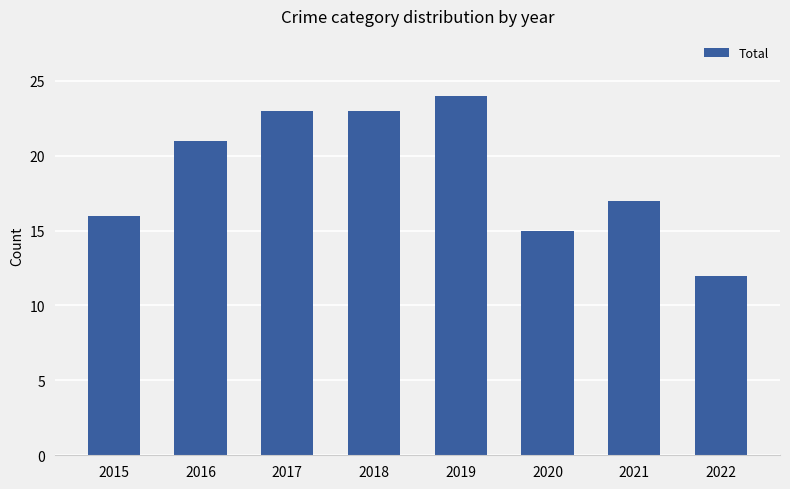

At which category does the chart reach its peak across all series?

2019